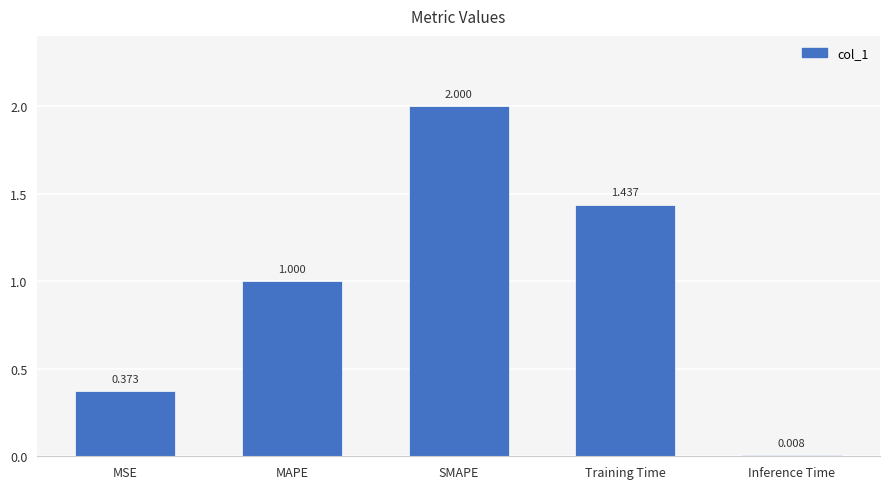

What is the greatest value displayed?

2.0